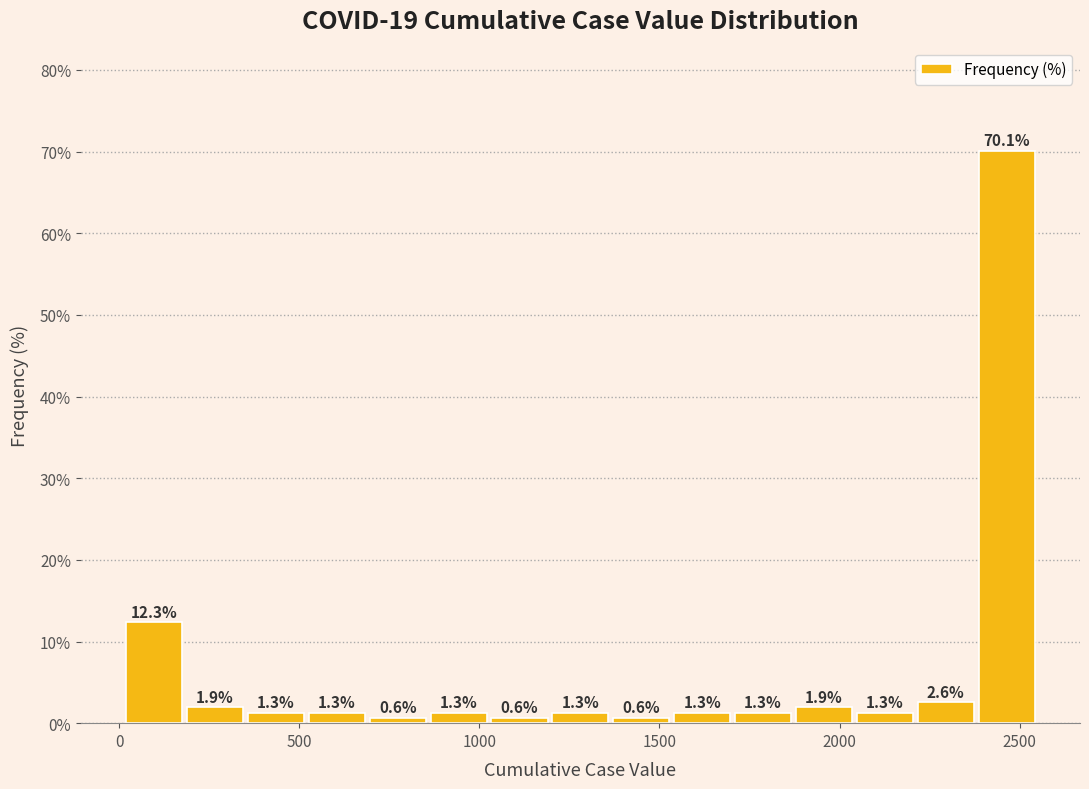

Read against the x-axis, roughly where is the centre of the tallest bar?

2450